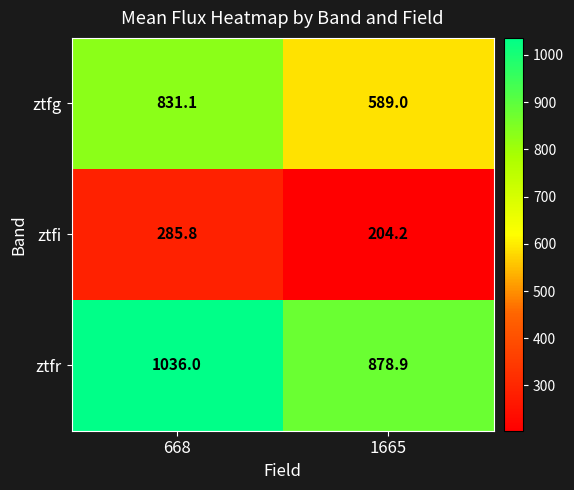

What is the spread (max minus min) of values at 1665?

674.7